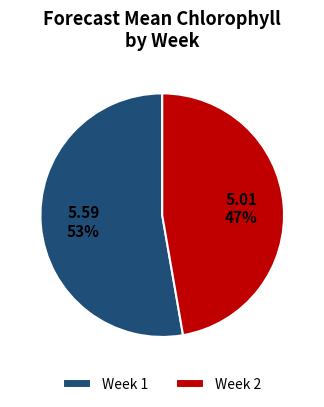

Combined, do Week 1 and Week 2 account for over 50%?

Yes